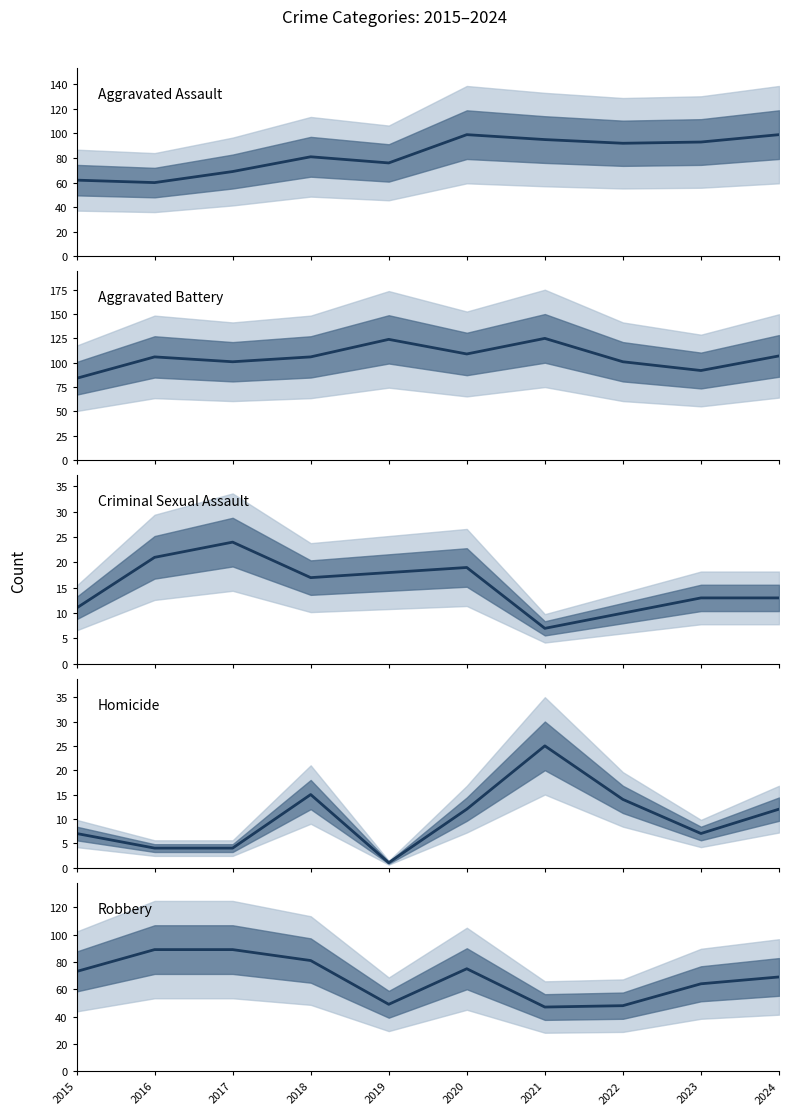

At which label does Homicide reach its peak?

2021